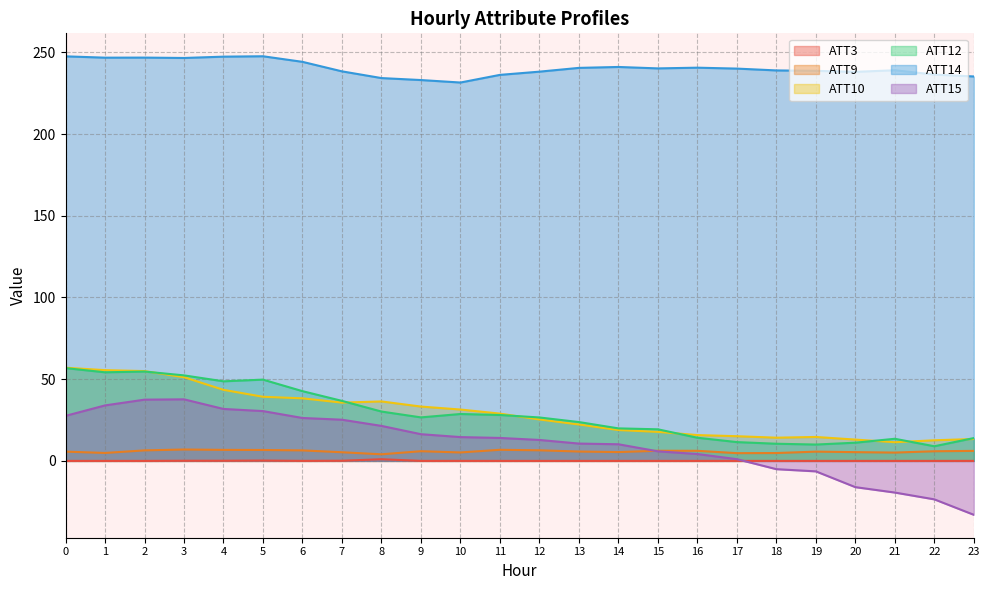

Count the number of categories in the chart.

24